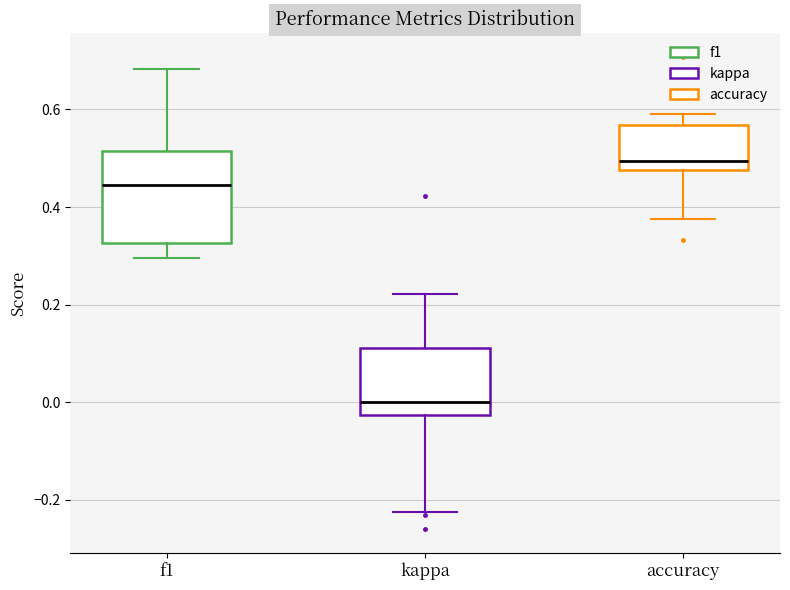

Reading left to right, transcribe this box plot: for each box, give where its median line is, the range the box spans, and where its two whiskers end, as read against the y-axis. The values are not printed on the chart, so give them approximately, as read against the axis.

f1: median 0.44, box 0.32 to 0.52, whiskers 0.30 to 0.68
kappa: median 0.00, box -0.02 to 0.12, whiskers -0.22 to 0.22
accuracy: median 0.50, box 0.48 to 0.56, whiskers 0.38 to 0.60